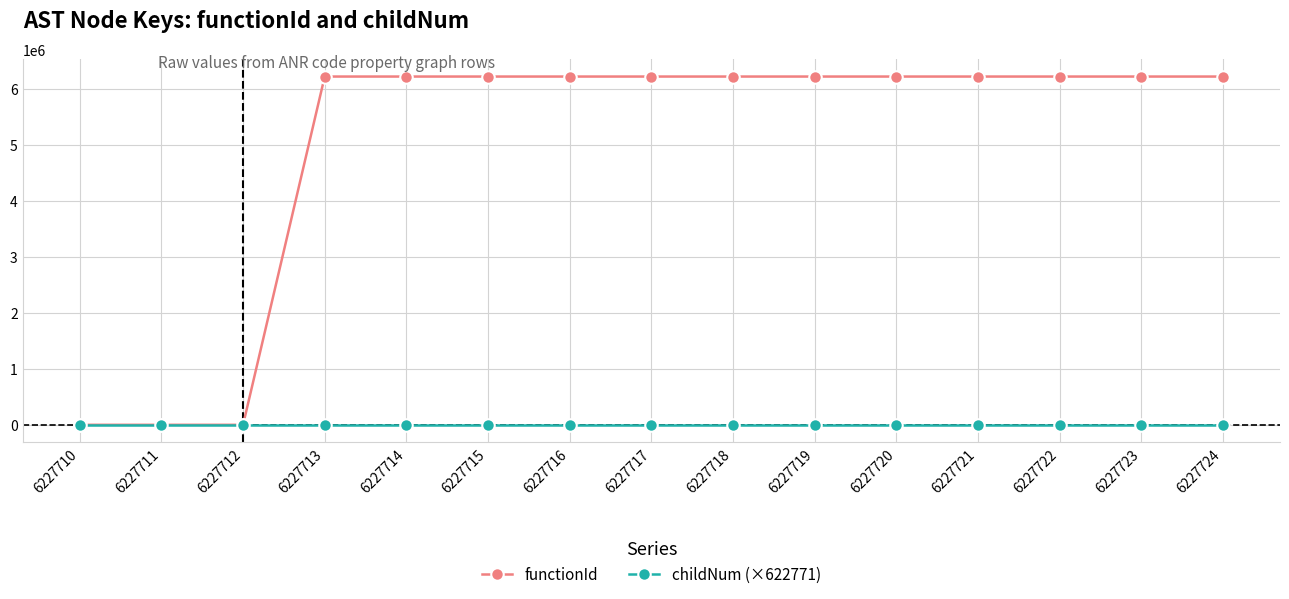

List the series in order of their overall mean, lowest first.

childNum (×622771), functionId